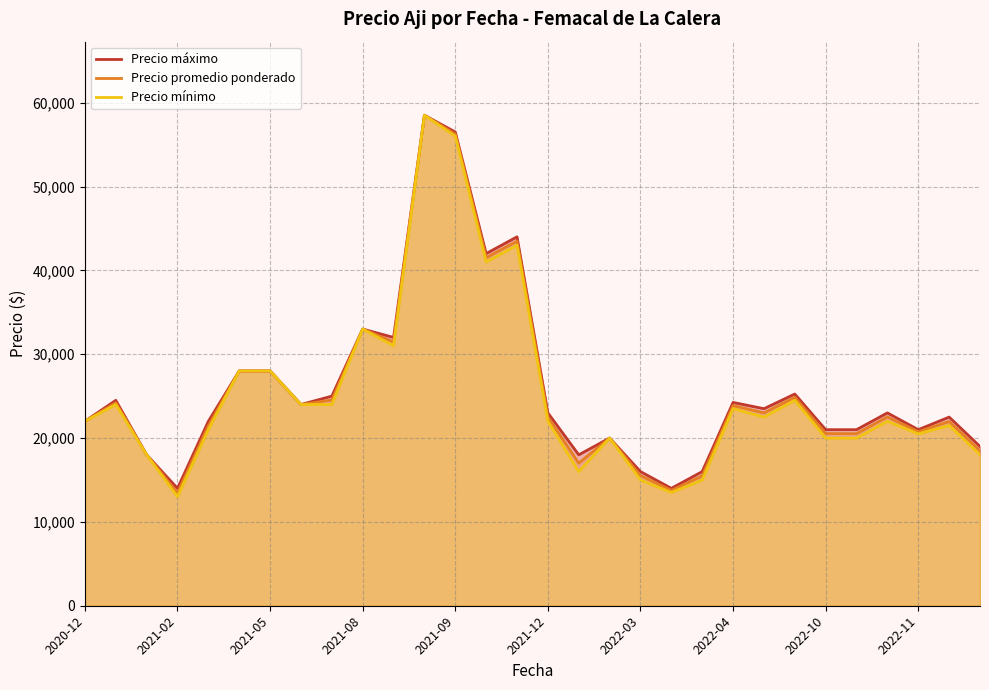

At which label is Precio promedio ponderado closest to 35981?

2021-08